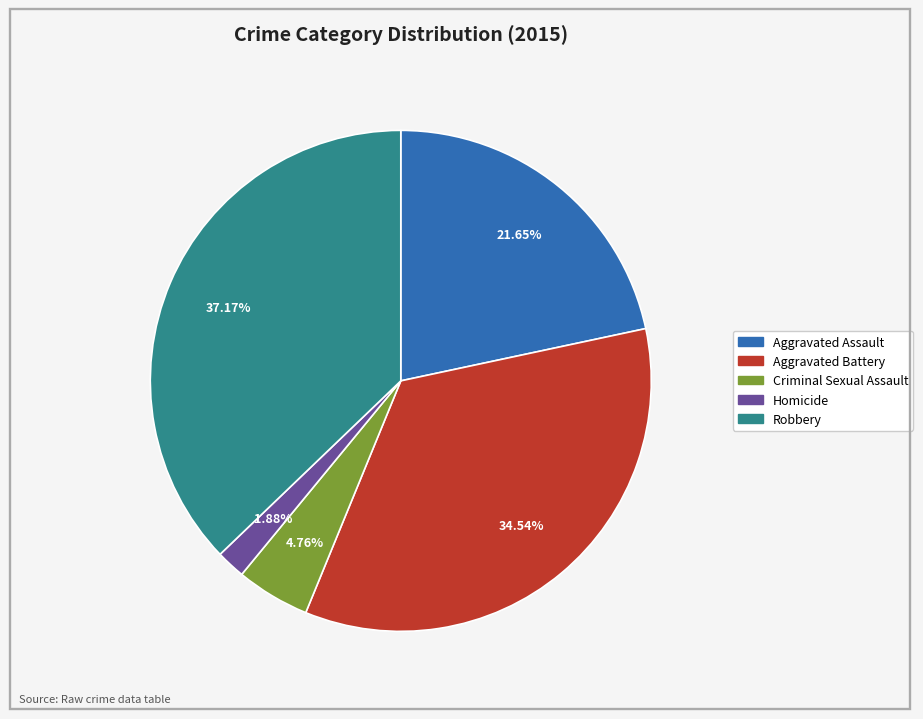

How much of the chart is everything except Aggravated Assault?

78.3%